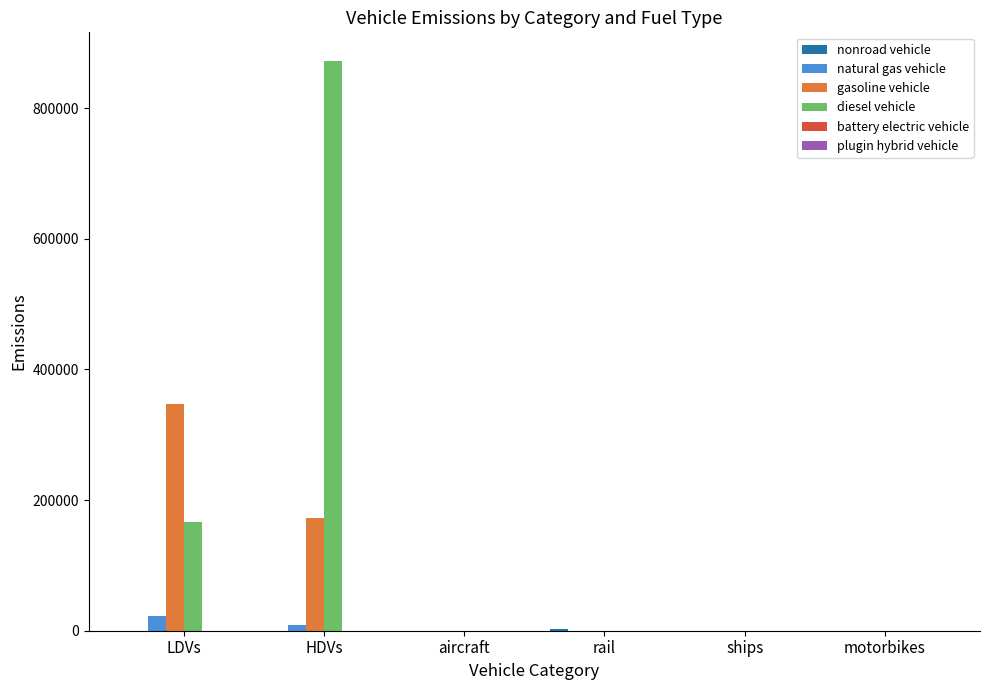

What is the greatest value displayed?

872337.4